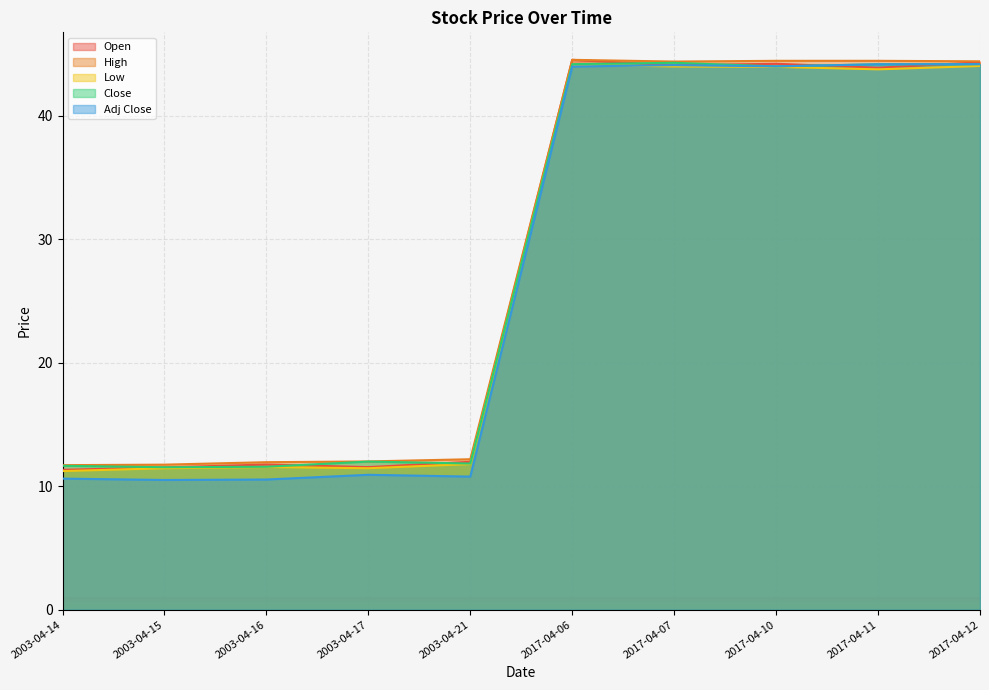

What is the value of the Low point at the 5th from the left?

11.8